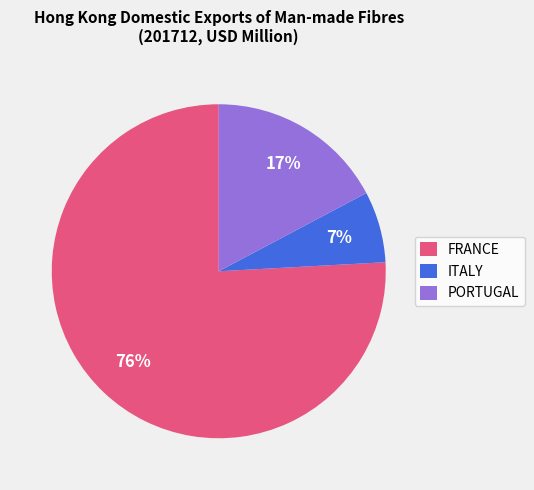

True or false: FRANCE accounts for 76% of the total.

True